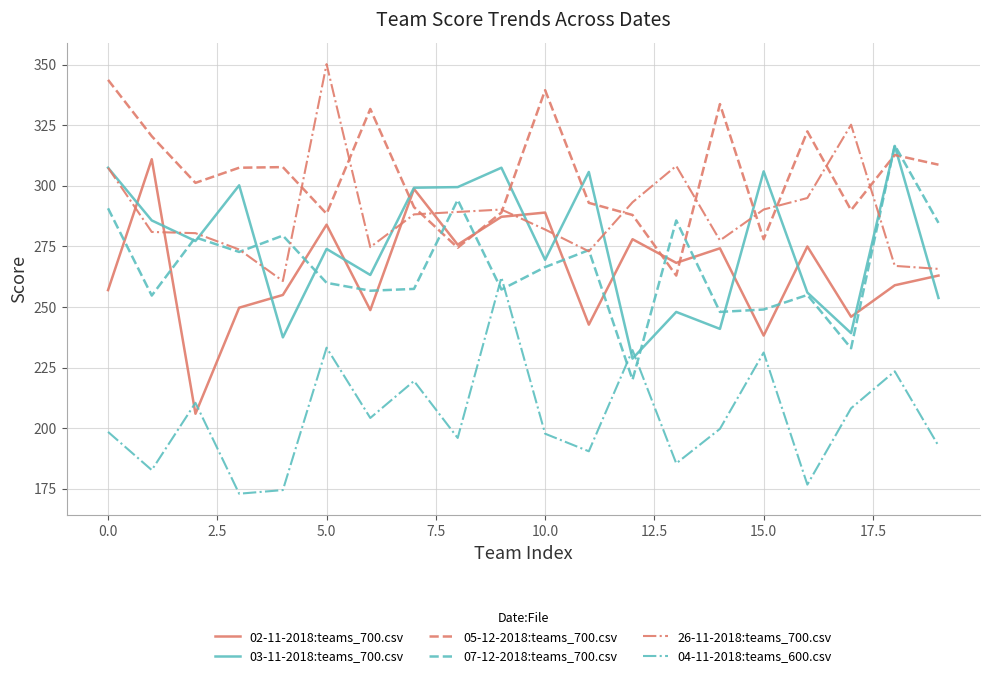

What is the sum of all 04-11-2018:teams_600.csv values?

4092.8